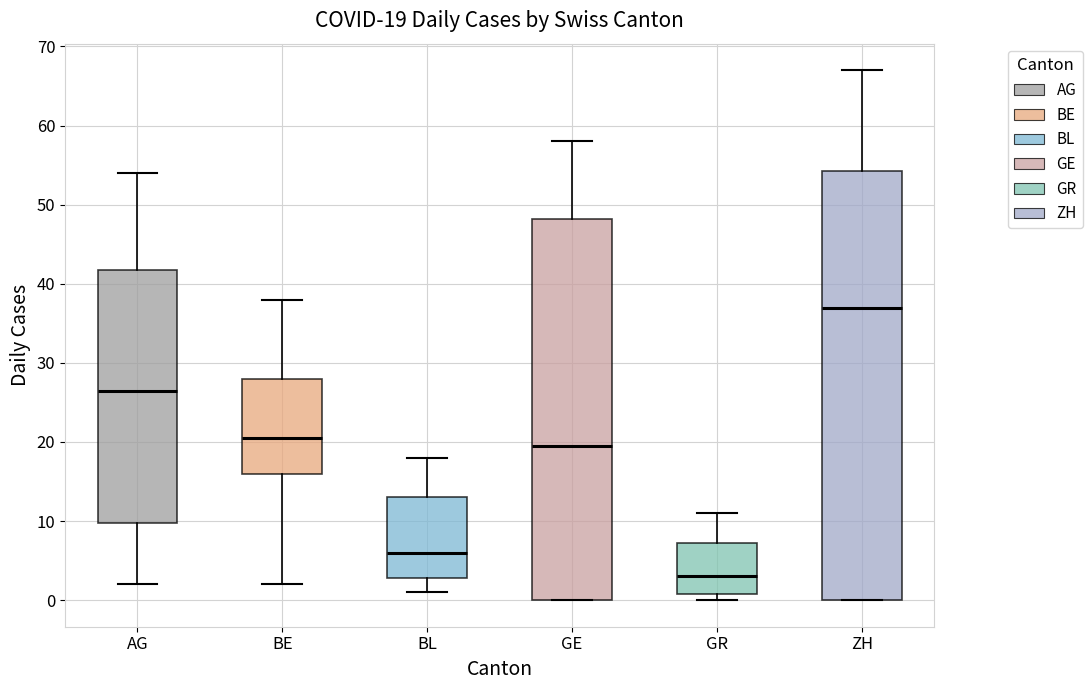

Comparing the boxes themselves (not the whiskers), which one is the tallest?

ZH